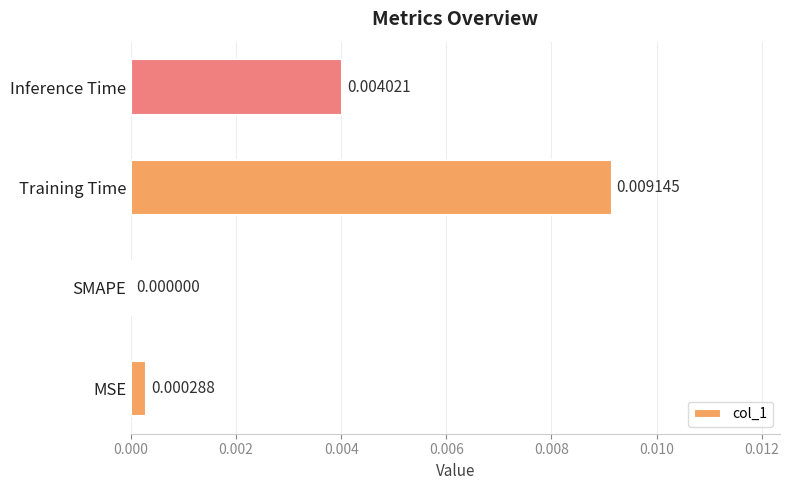

At which category does the chart reach its peak across all series?

Training Time